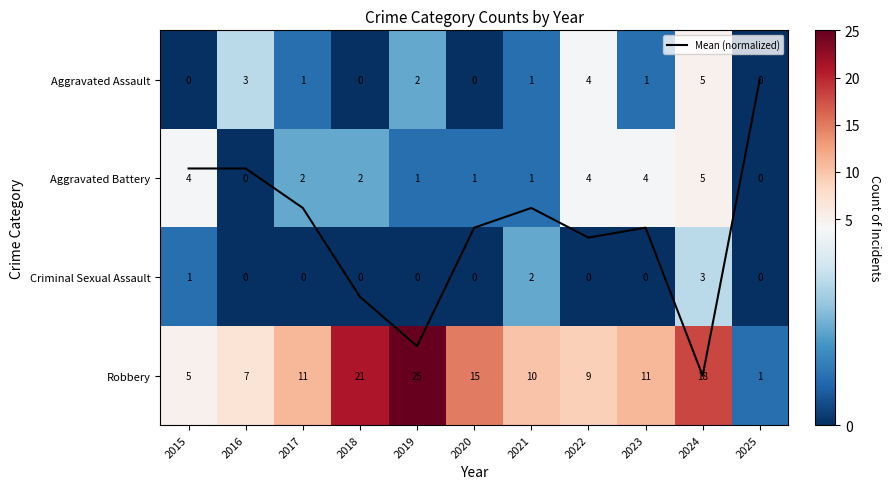

Is it true that Robbery equals 1.0 at 2025?

True